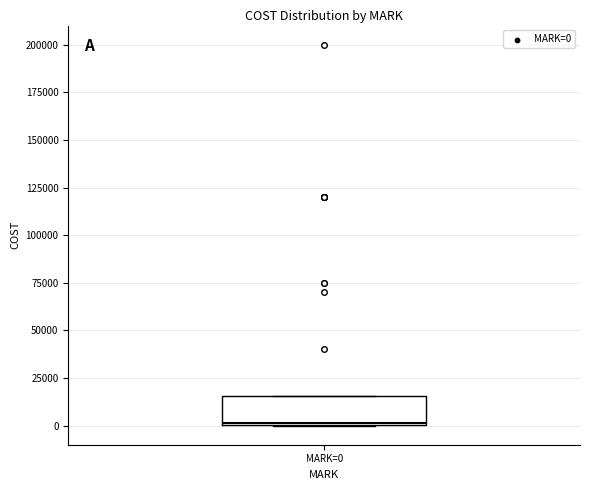

Transcribe this box plot: give where the median line is, the range the box spans, and where the two whiskers end, as read against the y-axis. The values are not printed on the chart, so give them approximately, as read against the axis.

median 0, box 0 to 15000, whiskers 0 to 15000